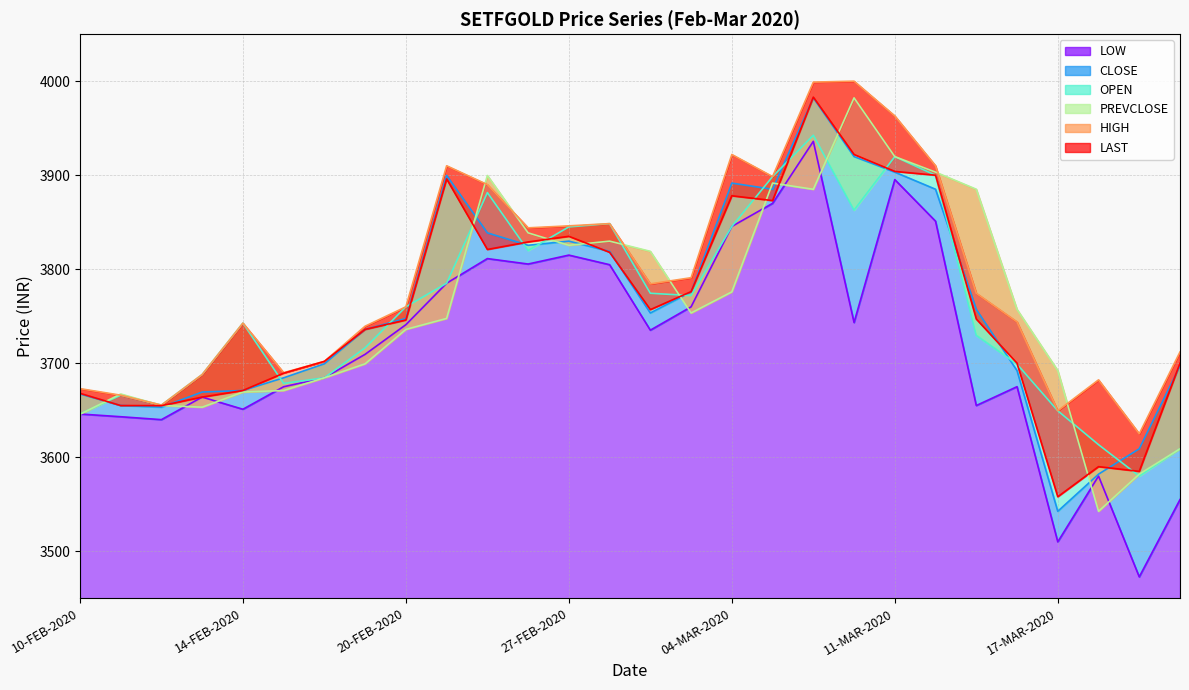

Reading left to right, list all the values displayed in this chart.

LOW: 3646.0	3643.1	3640.0	3664.0	3651.1	3675.0	3684.5	3709.5	3741.0	3785.1	3811.3	3805.5	3815.0	3804.8	3735.2	3760.0	3845.5	3870.1	3936.0	3743.3	3895.3	3851.1	3655.0	3675.1	3510.0	3580.0	3472.8	3555.0
CLOSE: 3667.3	3655.1	3653.2	3669.3	3671.0	3684.5	3699.4	3736.0	3747.7	3899.7	3838.7	3825.4	3829.8	3819.0	3753.4	3775.9	3891.6	3885.0	3982.2	3919.8	3903.2	3885.1	3757.2	3692.2	3542.5	3582.0	3609.0	3697.2
OPEN: 3646.0	3666.0	3655.5	3687.9	3742.7	3678.5	3684.5	3716.5	3760.0	3785.1	3881.5	3819.9	3845.0	3848.5	3774.4	3771.9	3845.5	3898.5	3942.5	3862.8	3919.8	3899.9	3729.7	3699.1	3649.4	3613.4	3579.9	3609.0
PREVCLOSE: 3645.7	3667.3	3655.1	3653.2	3669.3	3671.0	3684.5	3699.4	3736.0	3747.7	3899.7	3838.7	3825.4	3829.8	3819.0	3753.4	3775.9	3891.6	3885.0	3982.2	3919.8	3903.2	3885.1	3757.2	3692.2	3542.5	3582.0	3609.0
HIGH: 3673.0	3666.0	3655.5	3688.0	3742.7	3689.9	3702.0	3739.4	3760.0	3910.0	3890.0	3844.0	3846.1	3848.5	3784.4	3790.9	3922.0	3898.5	3999.0	4000.0	3963.0	3910.0	3774.4	3743.9	3649.4	3682.3	3624.9	3712.0
LAST: 3668.0	3655.0	3654.8	3664.0	3671.0	3689.4	3702.0	3736.0	3746.0	3896.0	3821.0	3829.0	3835.0	3818.0	3757.0	3776.2	3878.1	3873.0	3983.0	3922.0	3904.0	3900.0	3747.0	3700.0	3558.0	3590.0	3585.0	3700.0